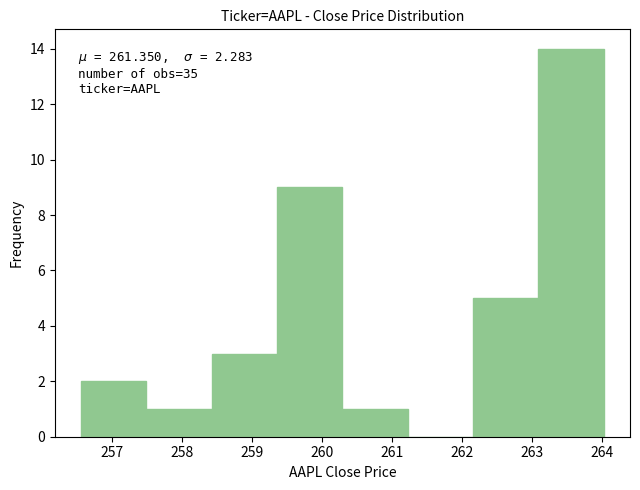

Over which range of the x-axis is the bar tallest?

263.1 to 264.0